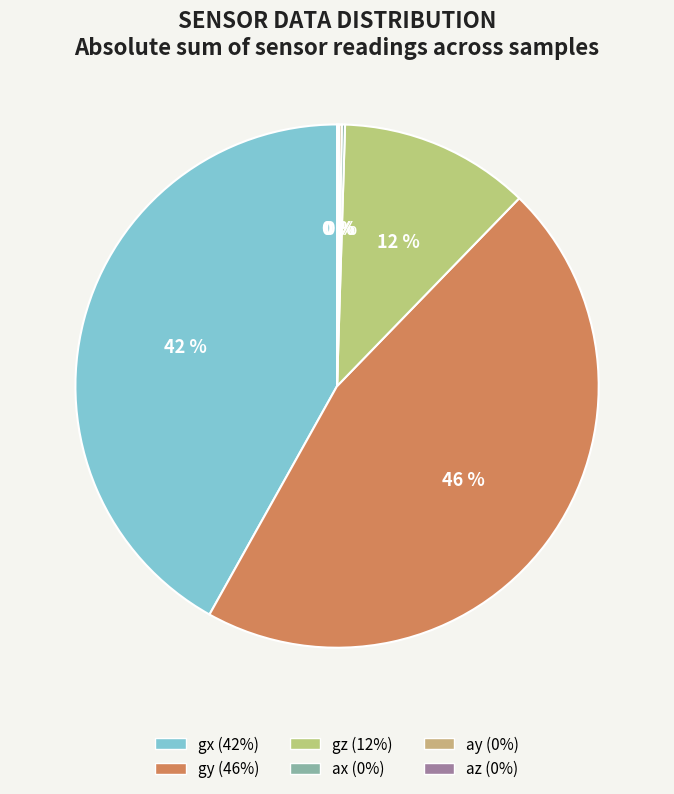

To the nearest percent, what portion does gz represent?

12%